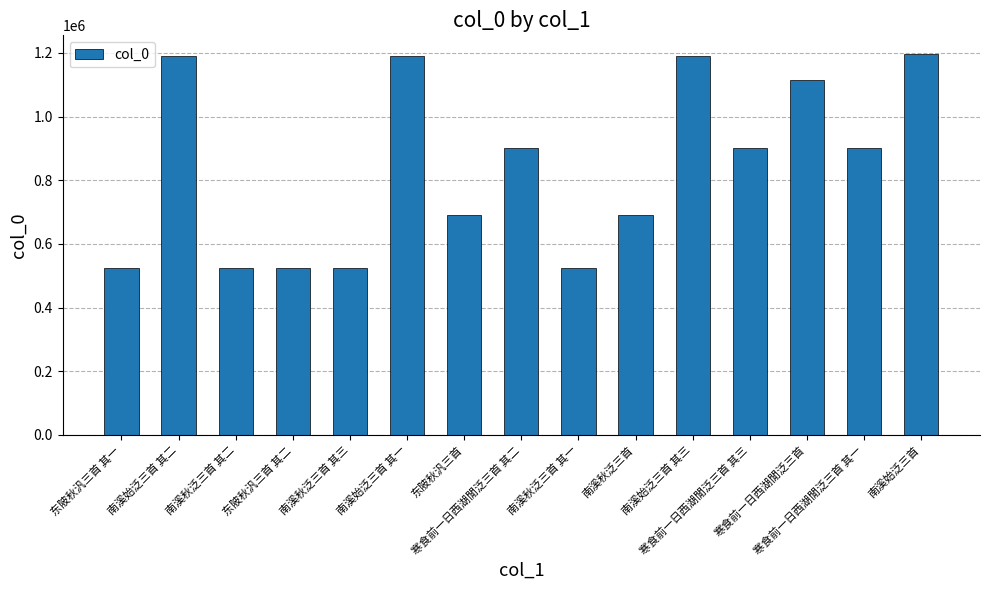

What is the average value?

839486